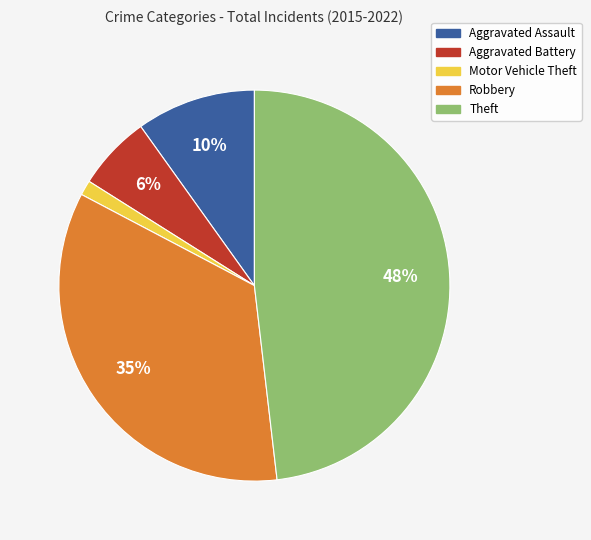

To the nearest percent, what percentage of the pie is Motor Vehicle Theft?

1%